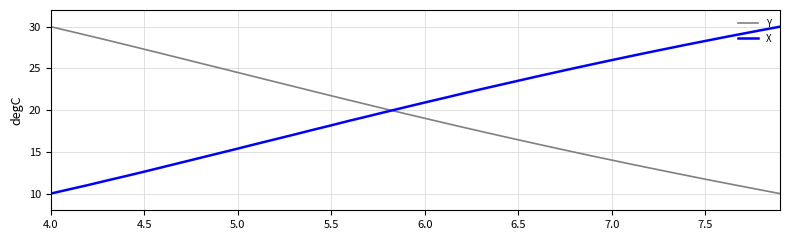

True or false: Y and X intersect in this chart.

True